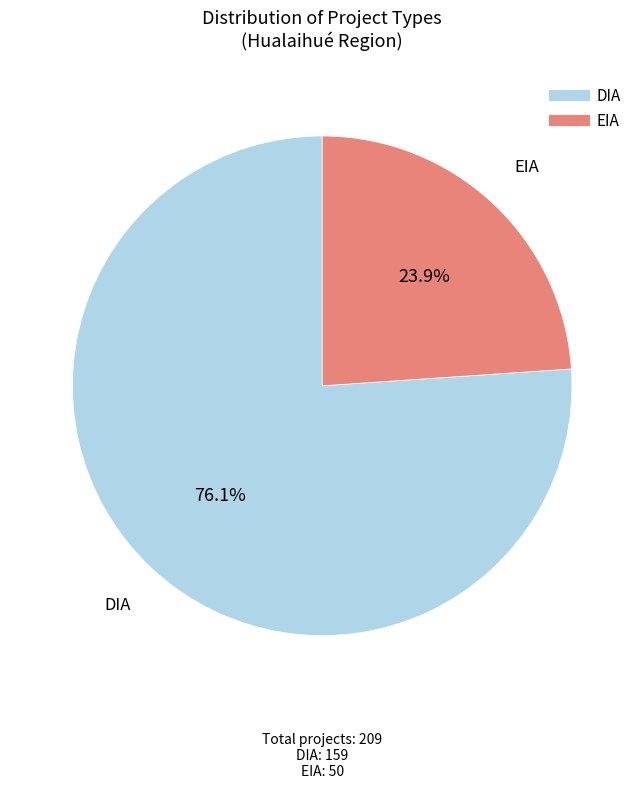

What portion of the pie excludes EIA?

76.1%